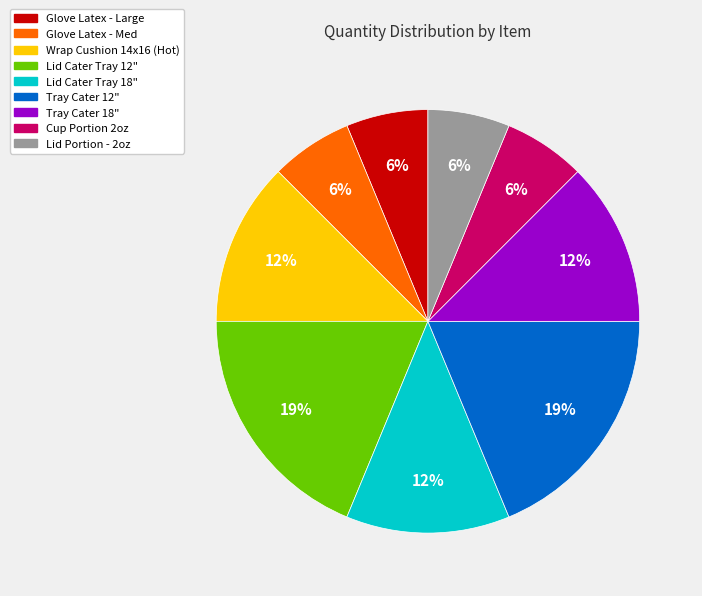

Is the sum of Lid Cater Tray 12" and Lid Portion - 2oz greater than half?

No